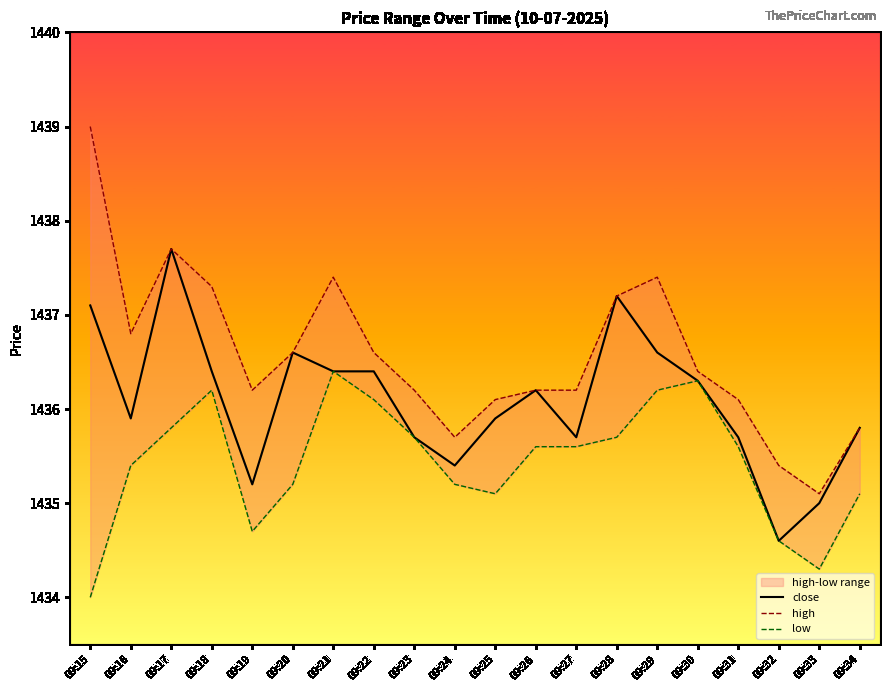

Between 09:25 and 09:16, which is larger?

09:25